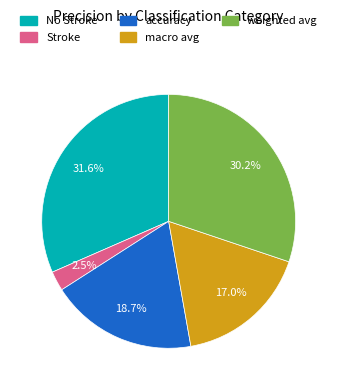

To the nearest percent, what percentage of the pie is accuracy?

19%